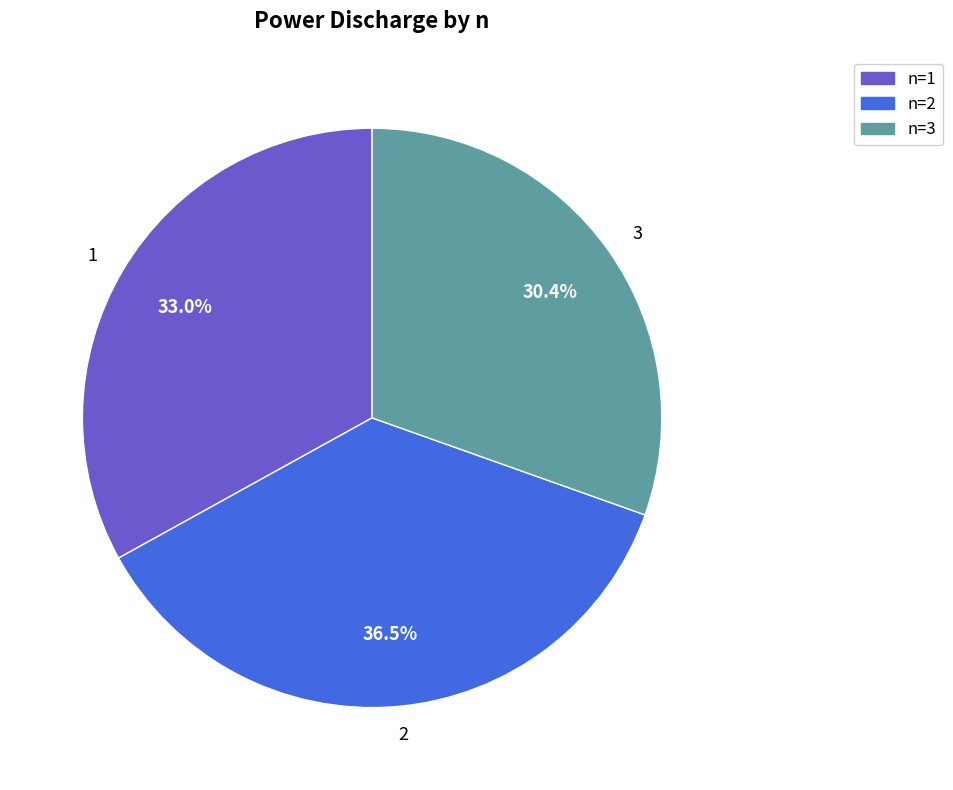

To the nearest percent, what percentage of the pie is 1?

33%